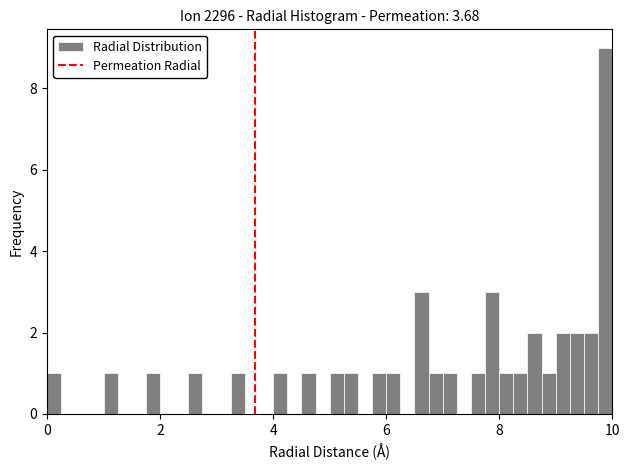

Read against the x-axis, roughly where is the centre of the tallest bar?

9.8